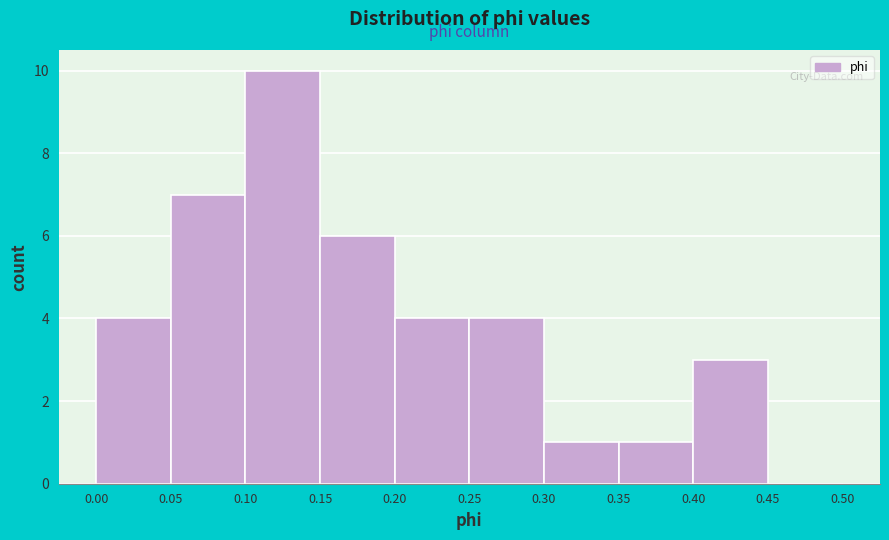

How tall is the bar that spans 0.40 to 0.45 on the x-axis? The values are not printed on the chart, so give them approximately, as read against the axis.

3